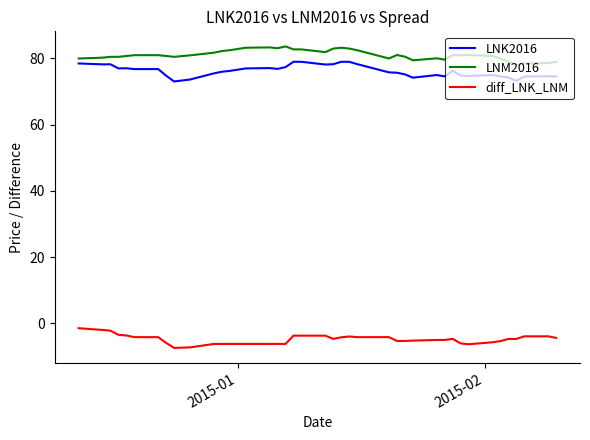

What is the sum of all LNM2016 values?

3242.8